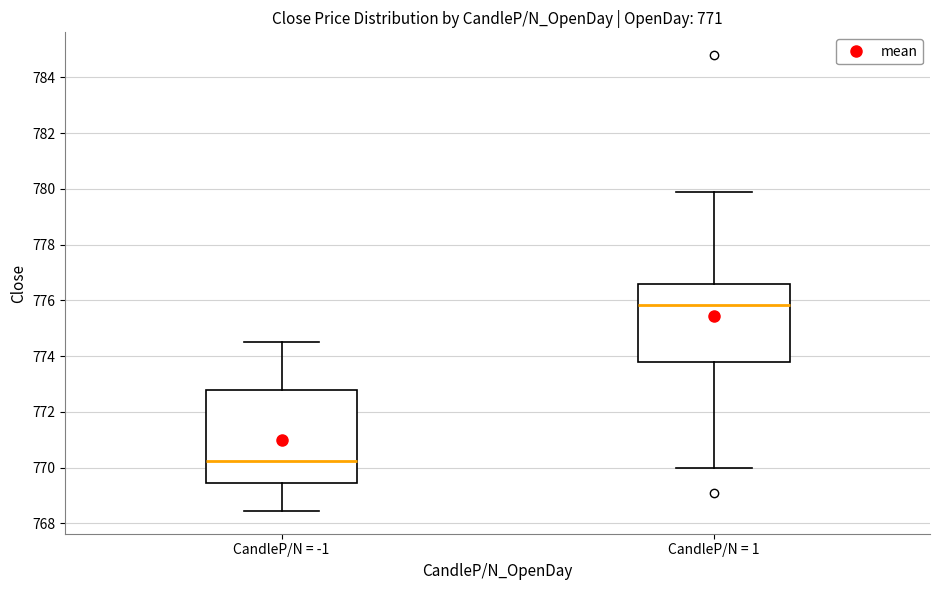

Which box's median line is the highest?

CandleP/N = 1